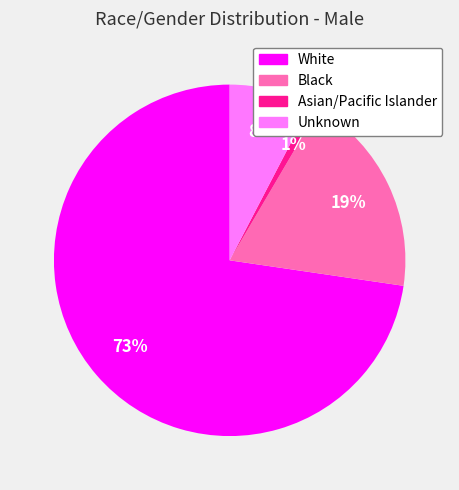

Is Black the majority of the pie?

No